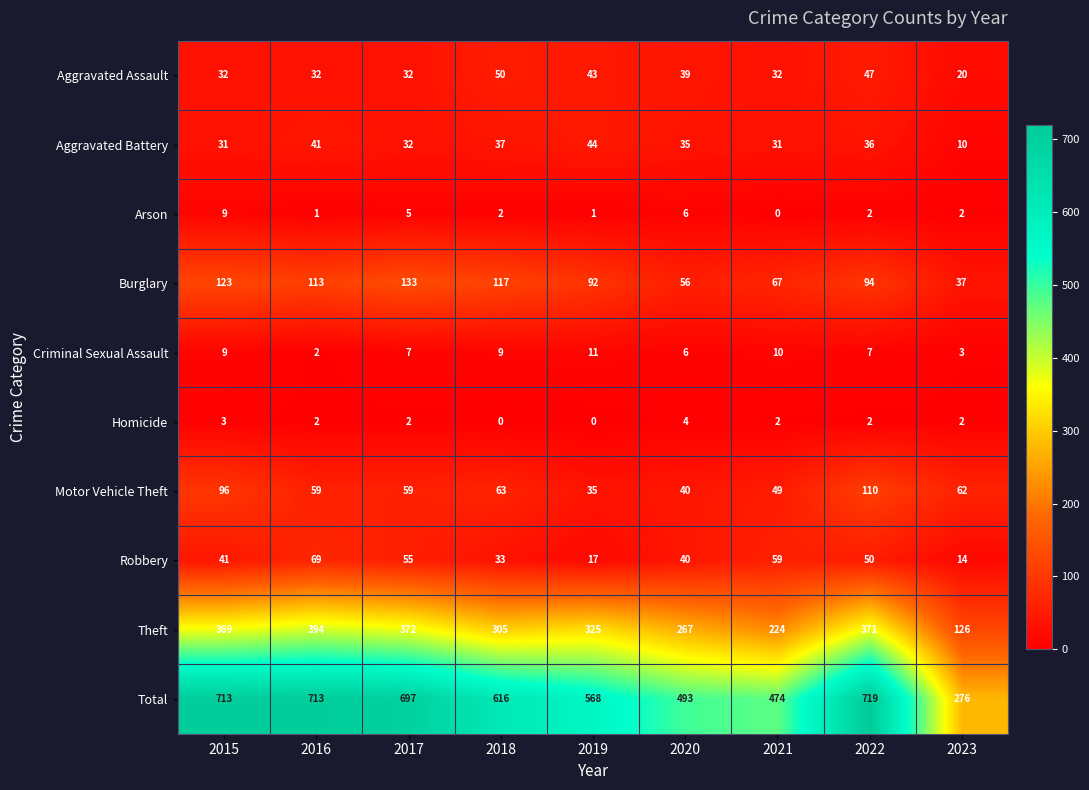

At which label does Homicide first exceed 2?

2015